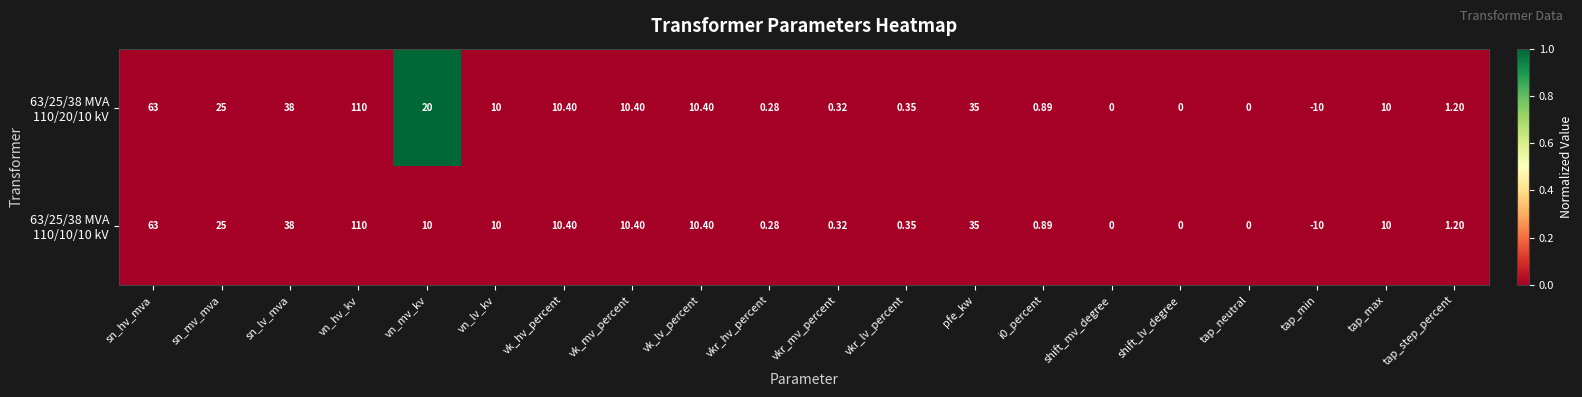

How many categories are shown in the chart?

20